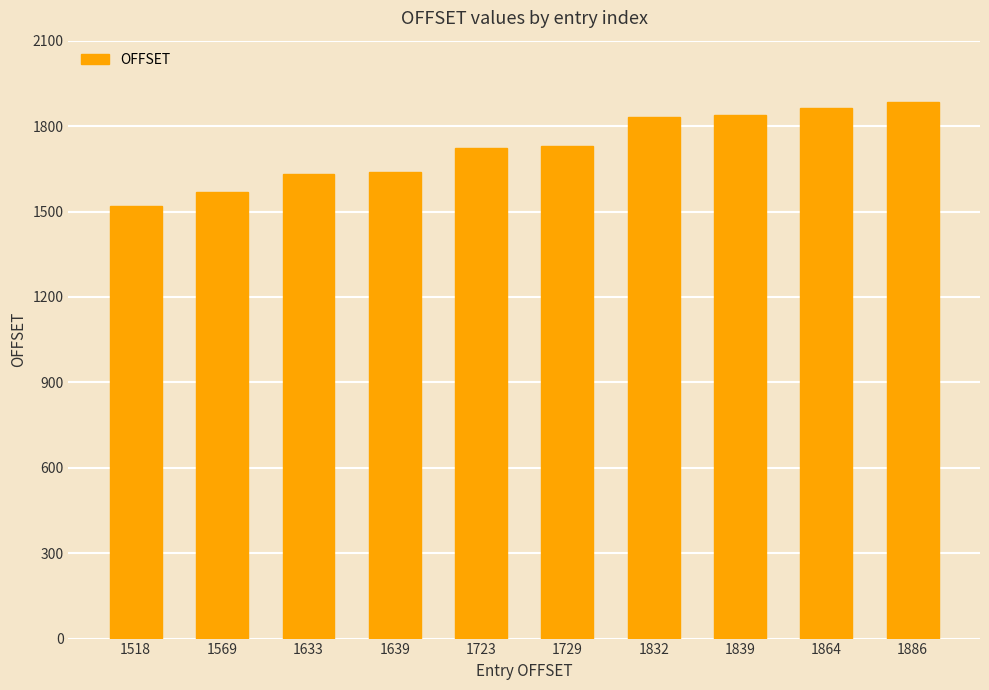

What value does the data have at 1886, to the nearest 5?

1885